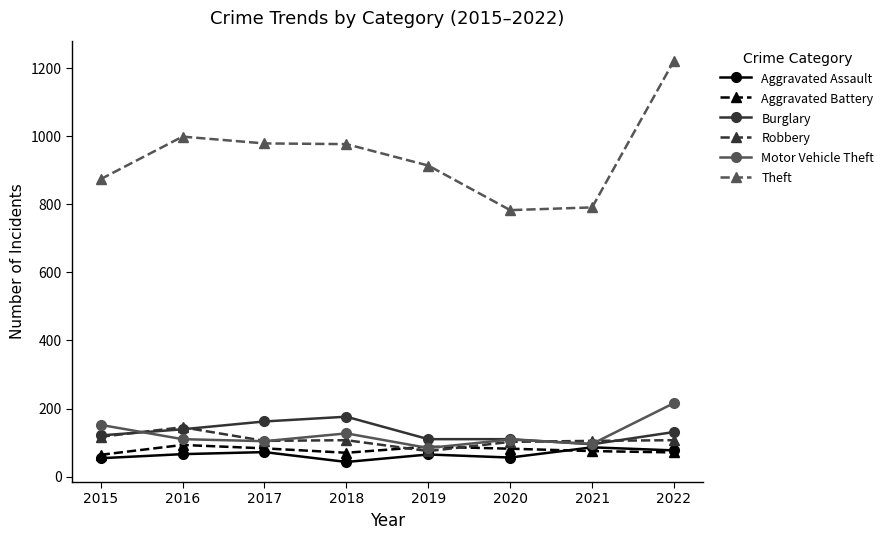

What is the total value across all series at 2016?

1552